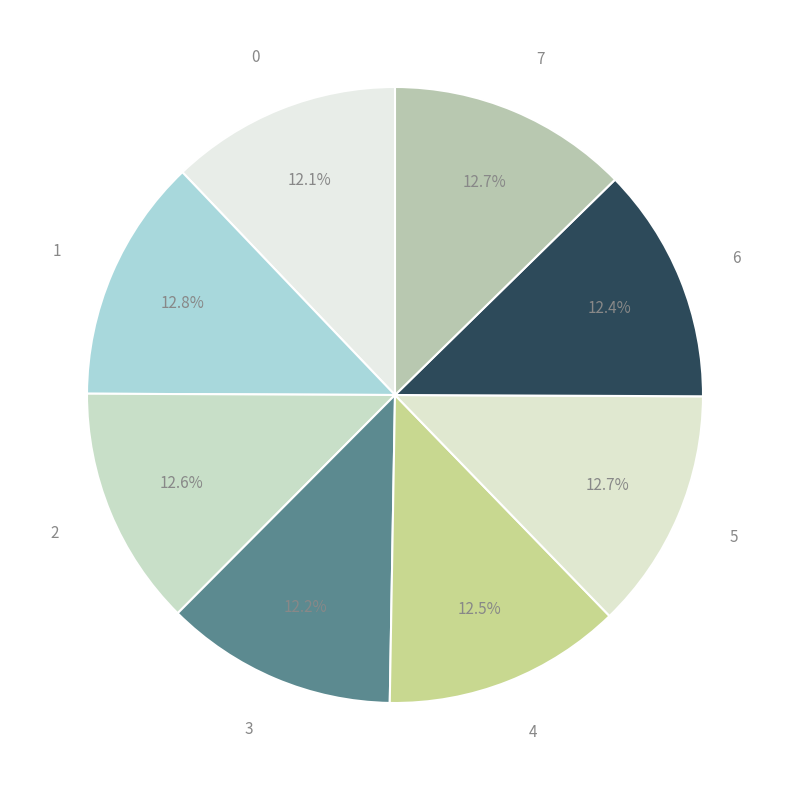

What is the ratio of the value at 6 to the value at 1?

1.0